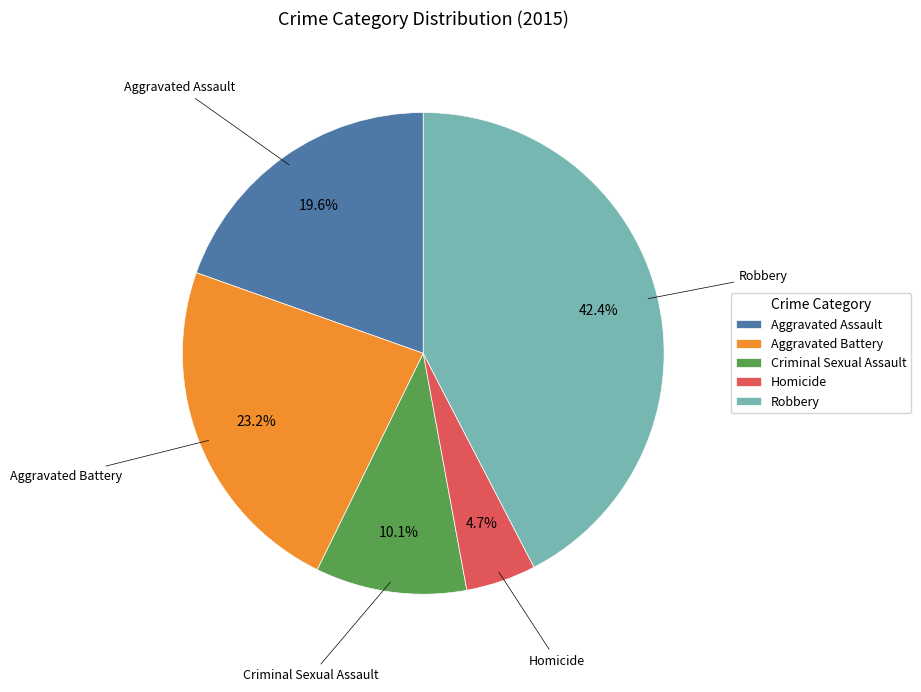

To the nearest percent, what portion does Homicide represent?

5%